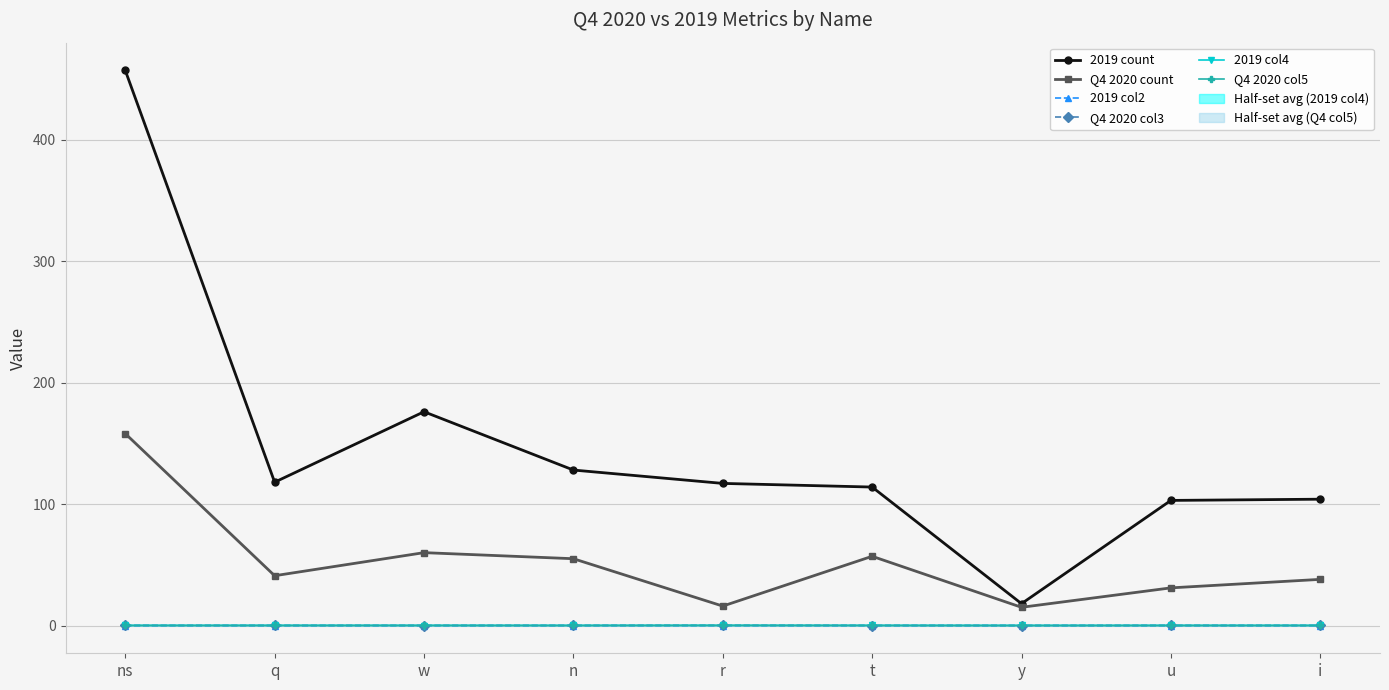

What is the total value across all series at i?

142.1